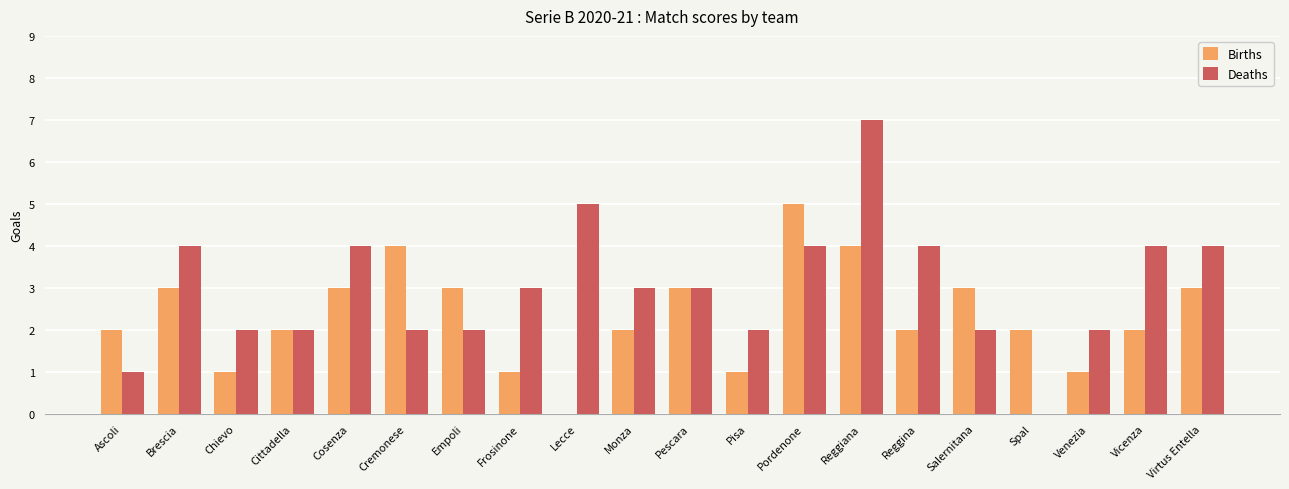

What are all the series names shown in the legend?

Births, Deaths